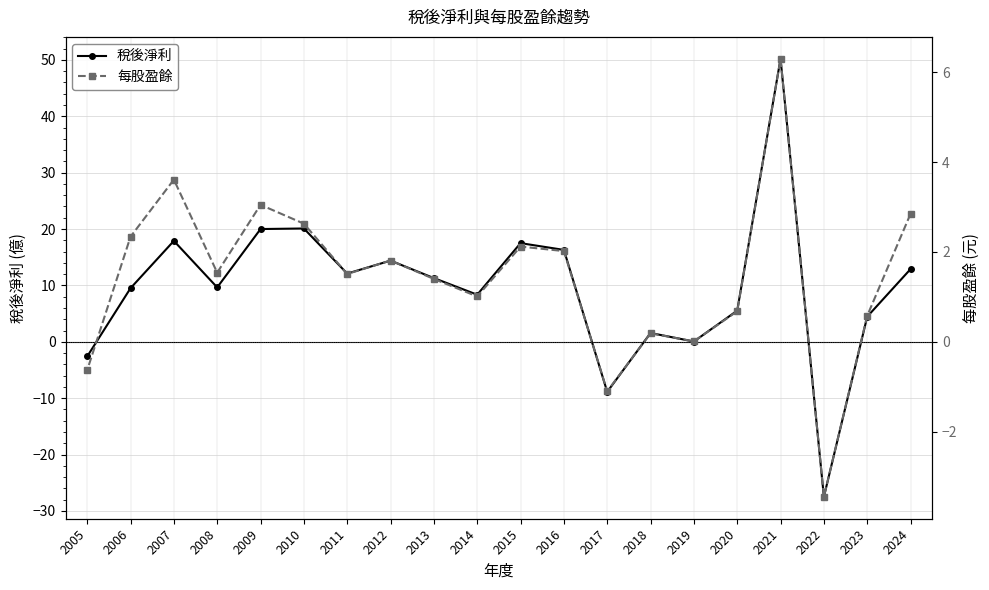

What is the average value of the 每股盈餘 series?

1.4